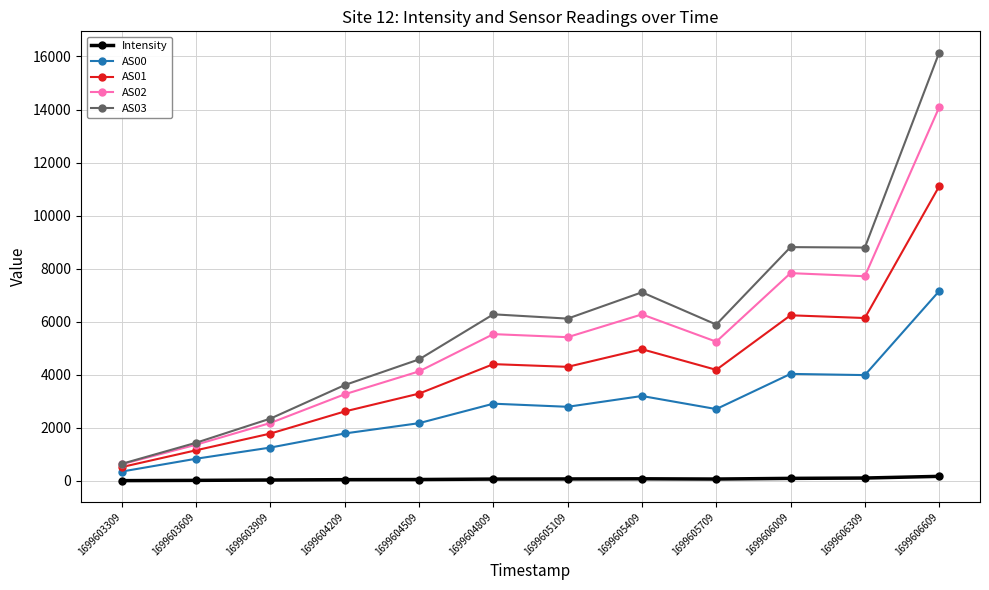

What is the sum of all AS02 values?

63680.0